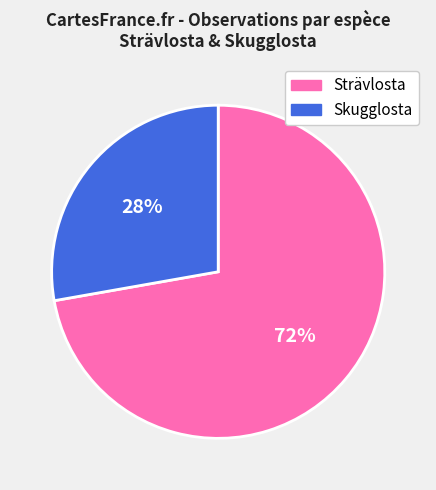

To the nearest percent, what is the average slice percentage?

50%